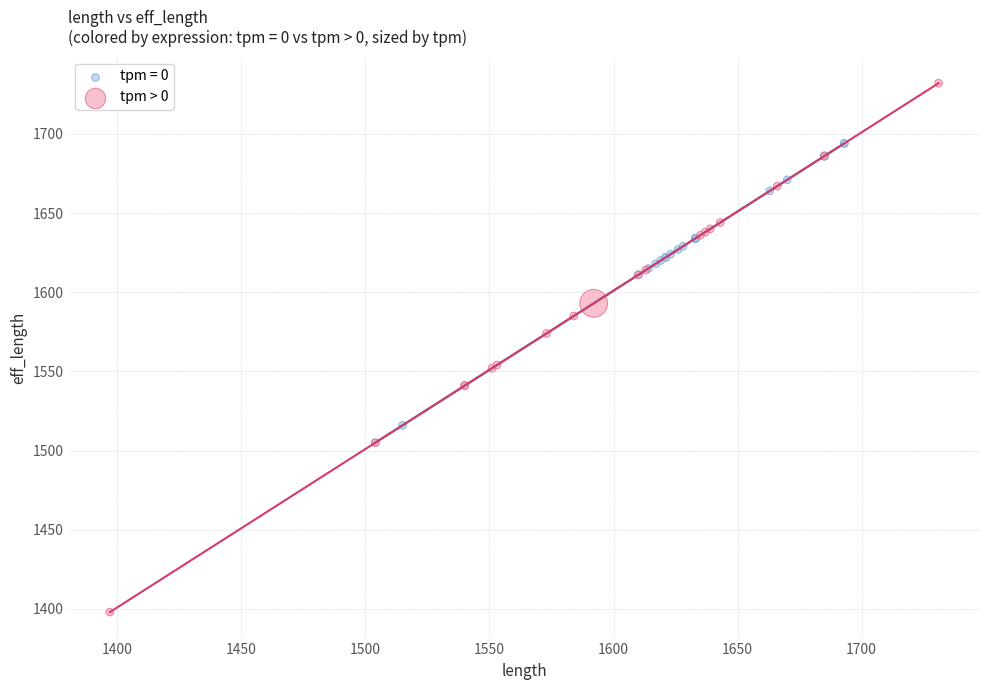

Which series reaches the maximum Y coordinate?

tpm > 0